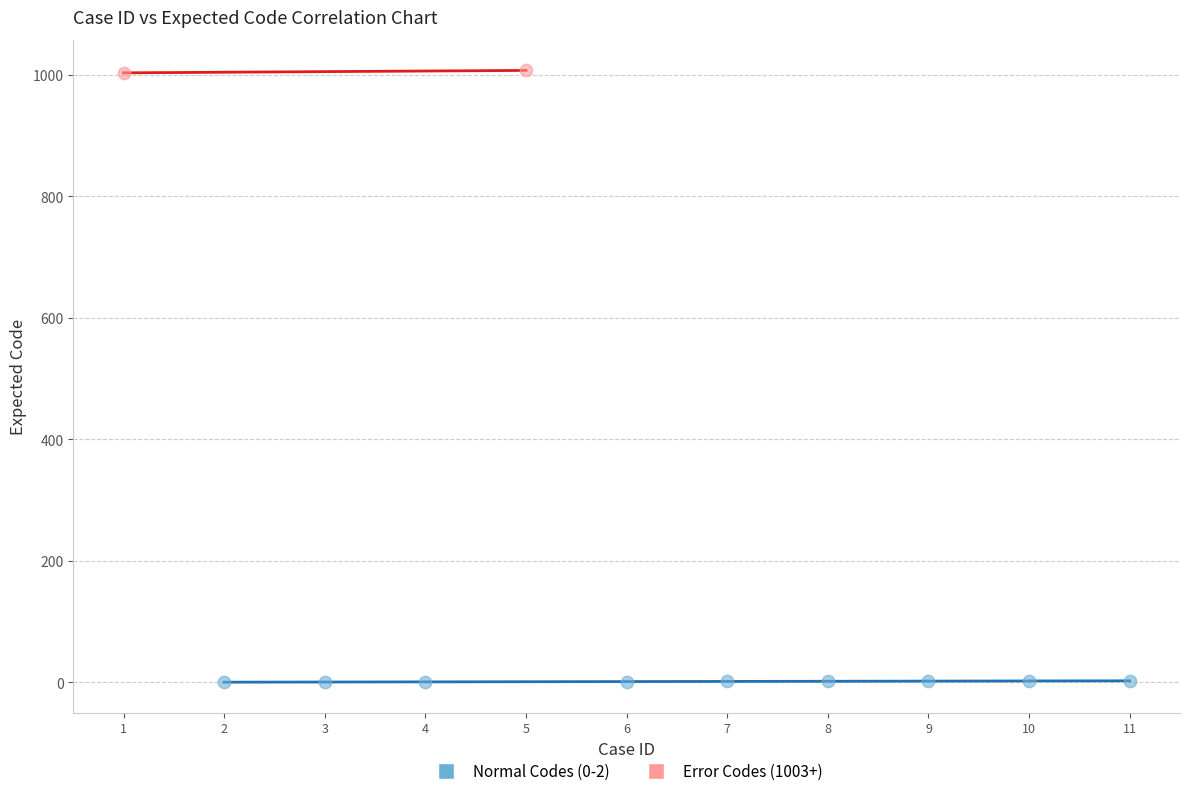

What are all the series names shown in the legend?

Normal Codes (0-2), Error Codes (1003+)